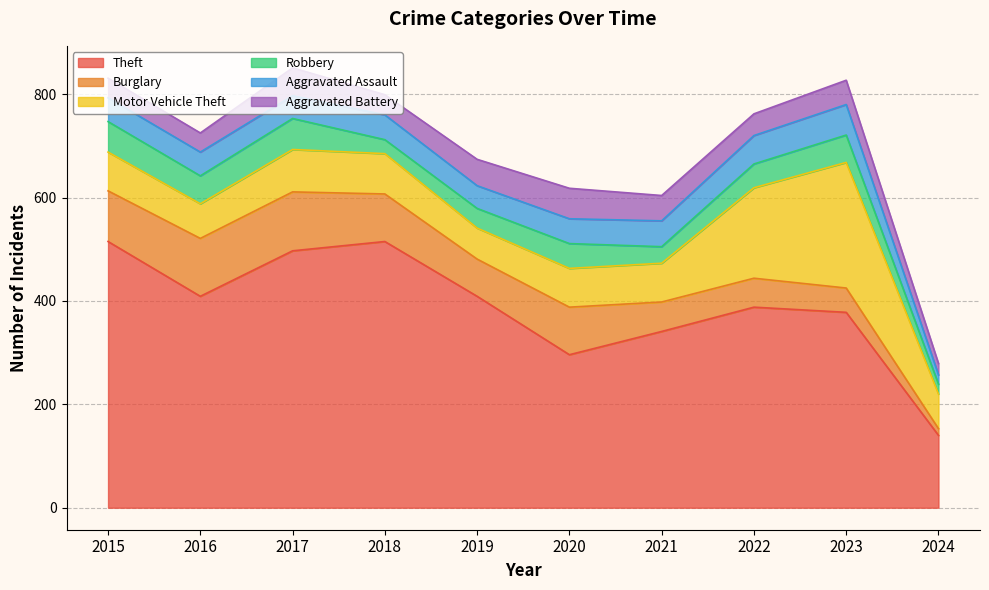

What are all the series names shown in the legend?

Theft, Burglary, Motor Vehicle Theft, Robbery, Aggravated Assault, Aggravated Battery